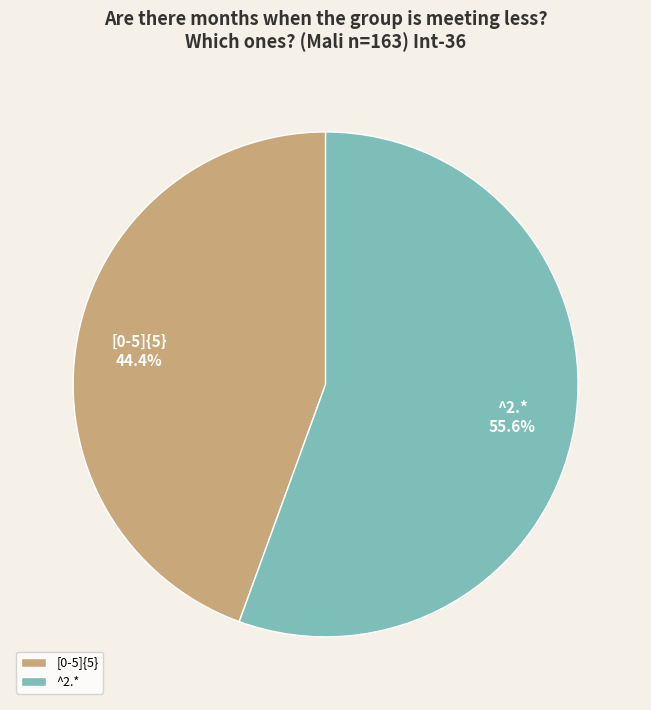

Between [0-5]{5} and ^2.*, which is larger?

^2.*